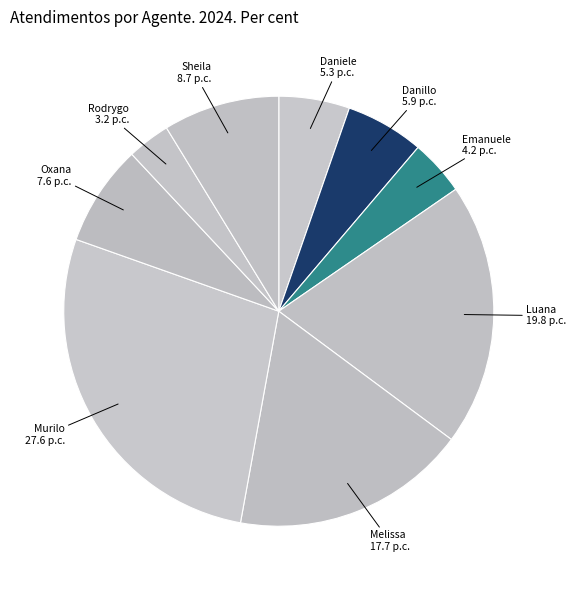

Count the number of slices in the pie.

9